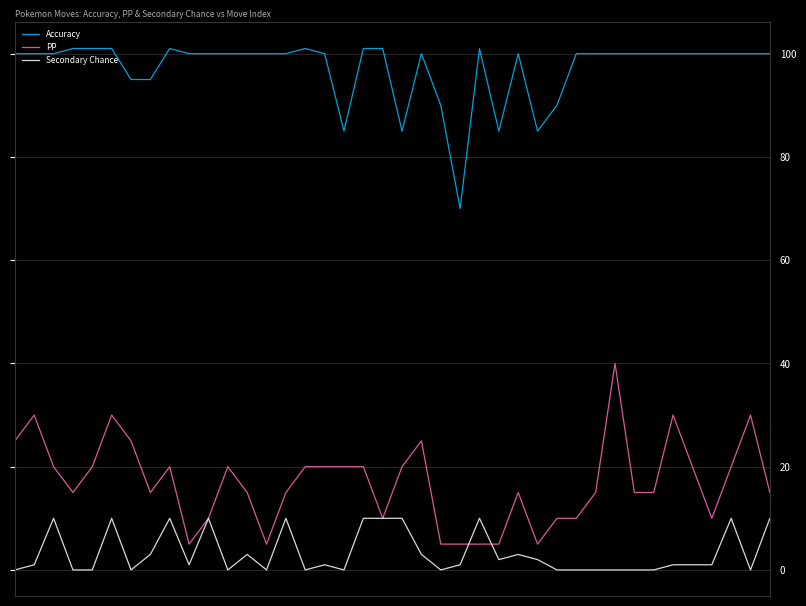

How many lines are shown in the chart?

3